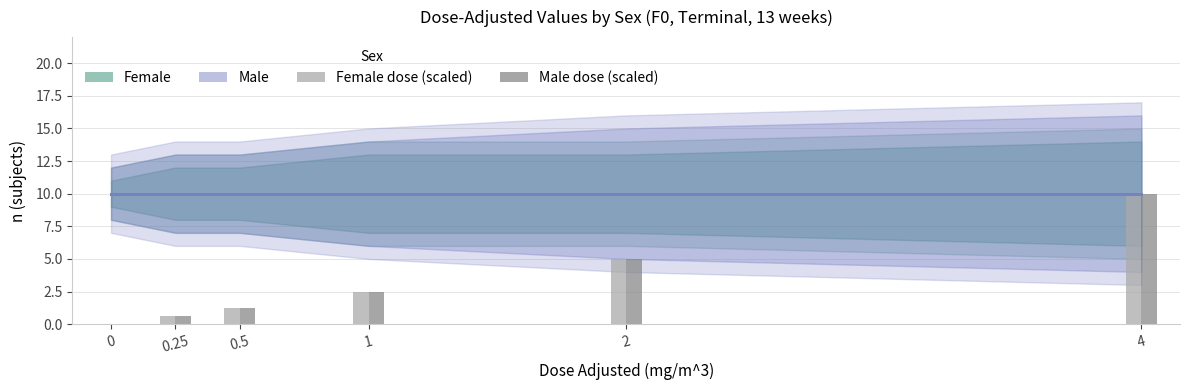

Count the number of data series in this chart.

4